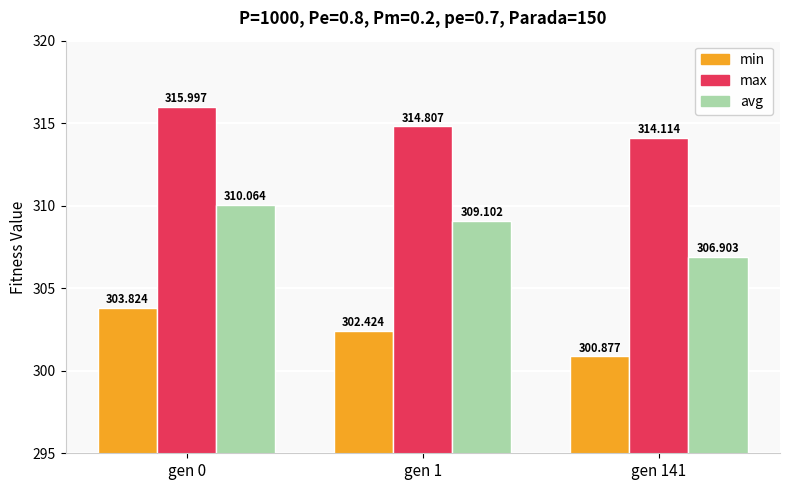

Which series changed the most between gen 0 and gen 1?

min